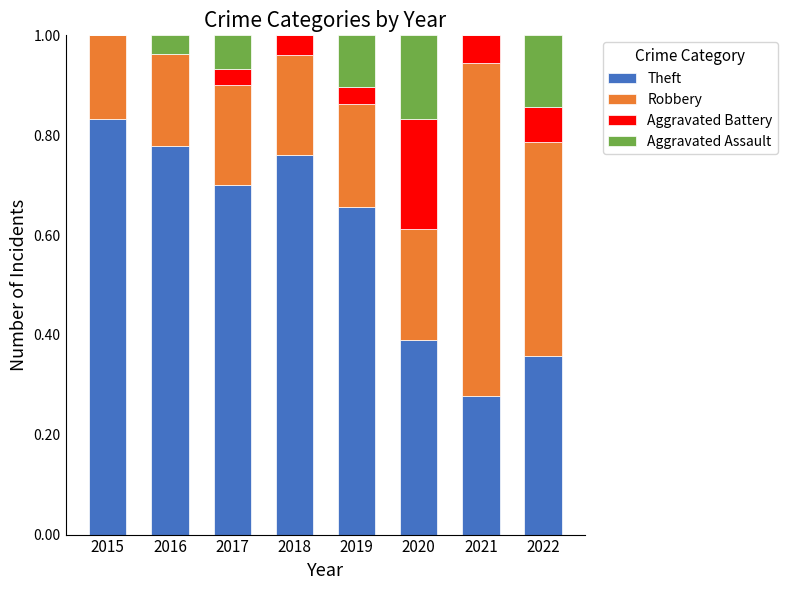

How many distinct data groups are displayed?

4